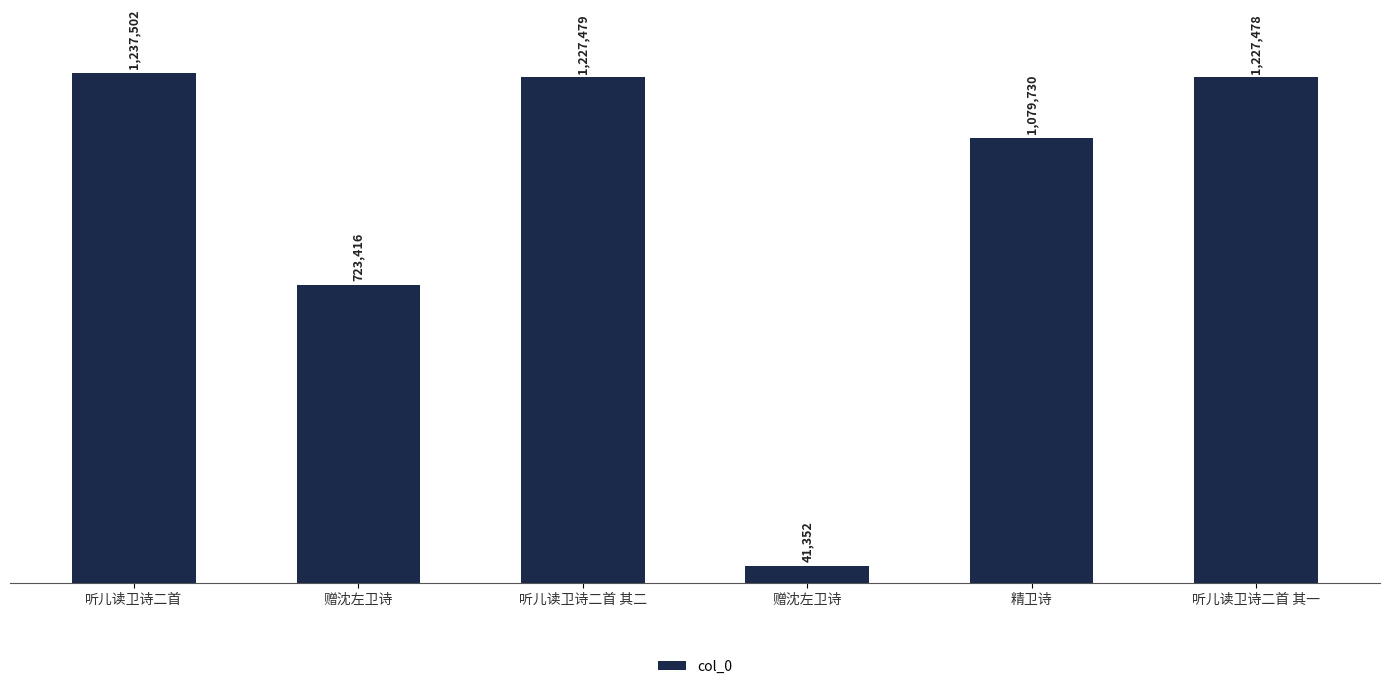

List the labels in order of value, largest first.

听儿读卫诗二首, 听儿读卫诗二首 其二, 听儿读卫诗二首 其一, 精卫诗, 赠沈左卫诗, 赠沈左卫诗